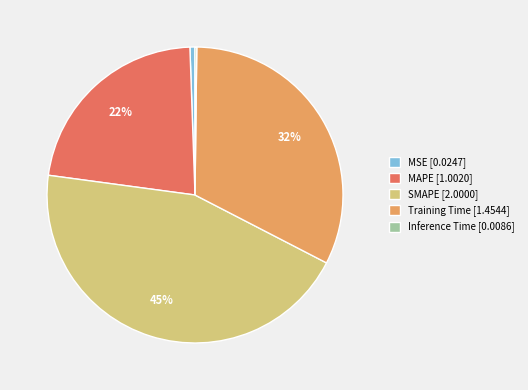

Does Training Time represent more than half of the total?

No